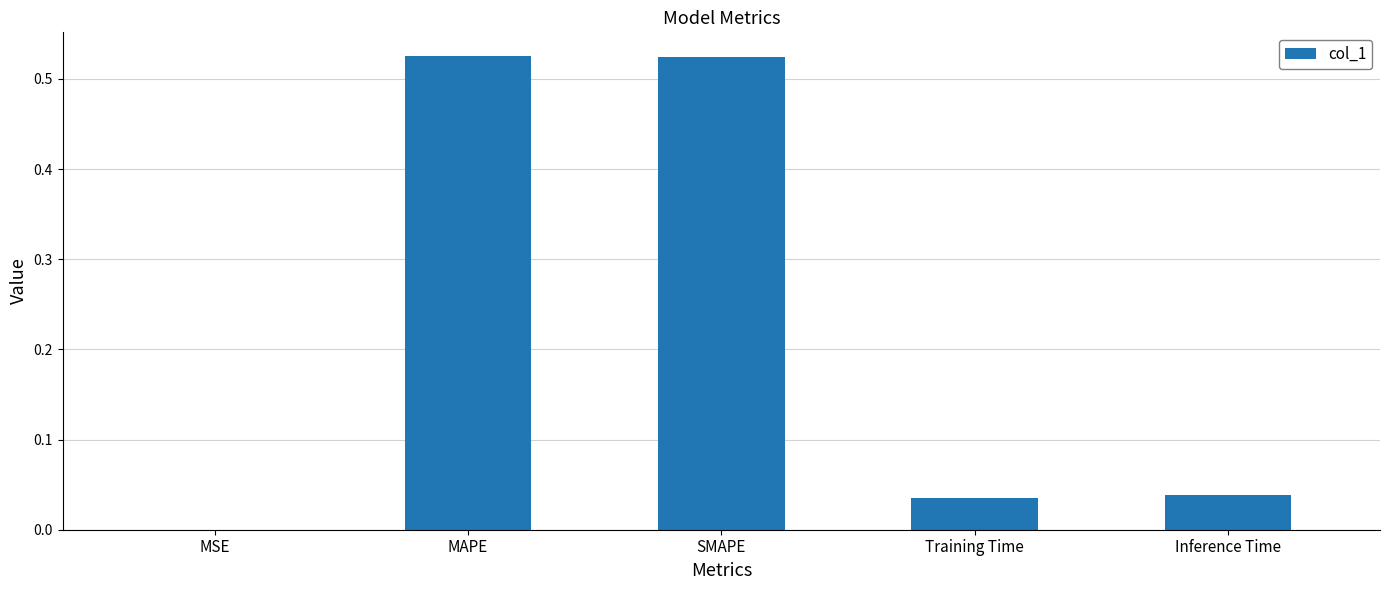

Is it true that the value at SMAPE is 0.7?

False